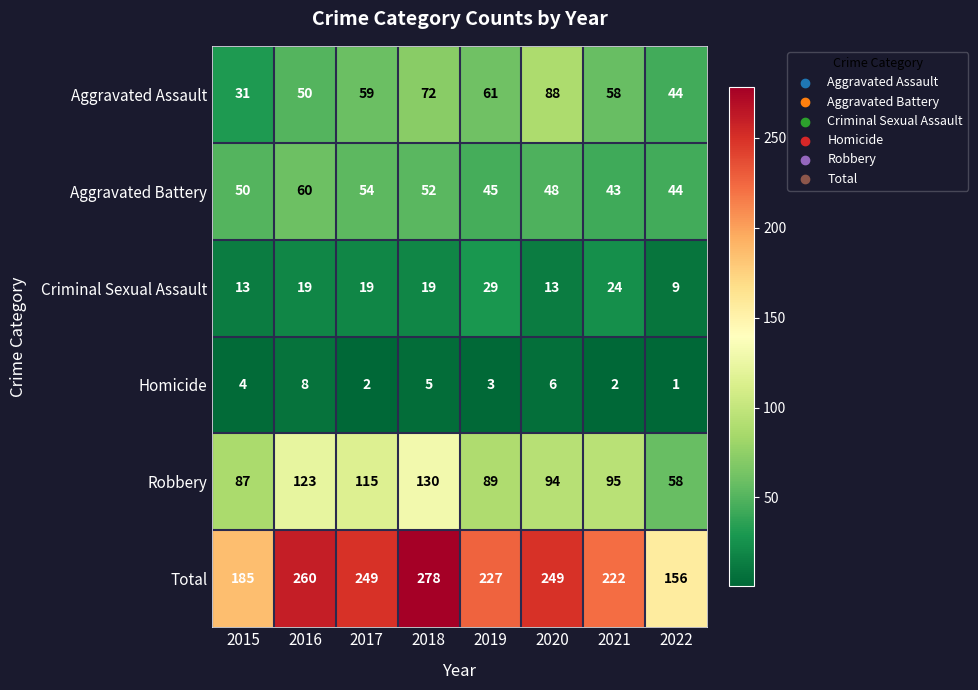

True or false: Aggravated Assault has a value of 70 at 2016.

False